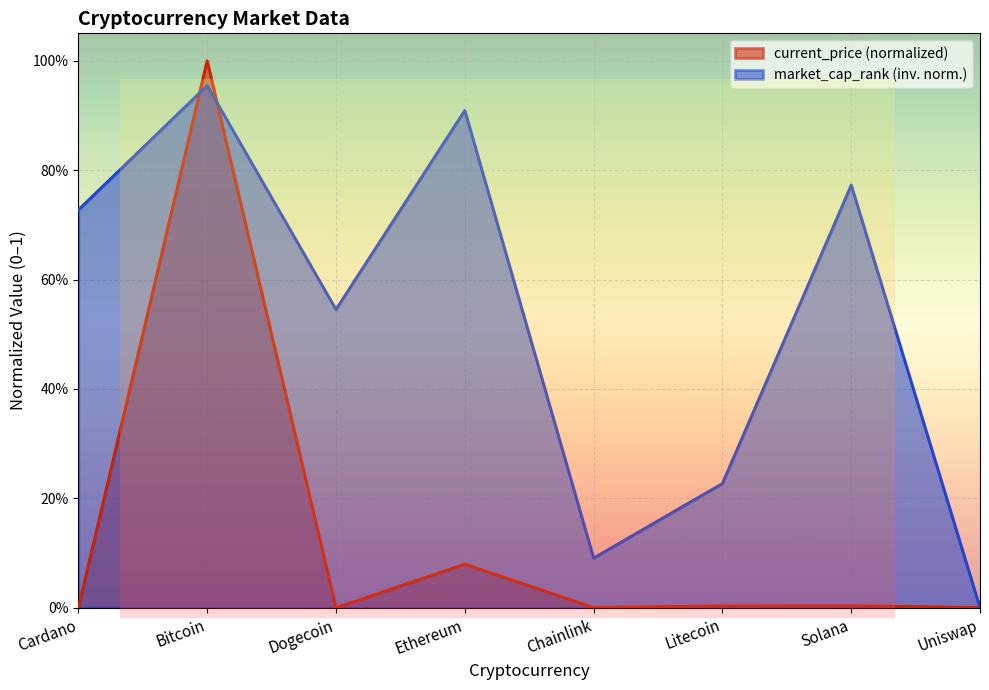

Reading right to left, list all the values displayed in this chart.

current_price: Uniswap=0.0	Solana=0.0	Litecoin=0.0	Chainlink=0.0	Ethereum=0.1	Dogecoin=0.0	Bitcoin=1.0	Cardano=0.0
market_cap_rank: Uniswap=0.0	Solana=0.8	Litecoin=0.2	Chainlink=0.1	Ethereum=0.9	Dogecoin=0.5	Bitcoin=1.0	Cardano=0.7